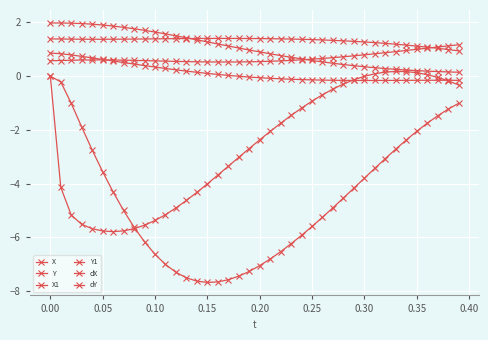

Count the number of categories in the chart.

40